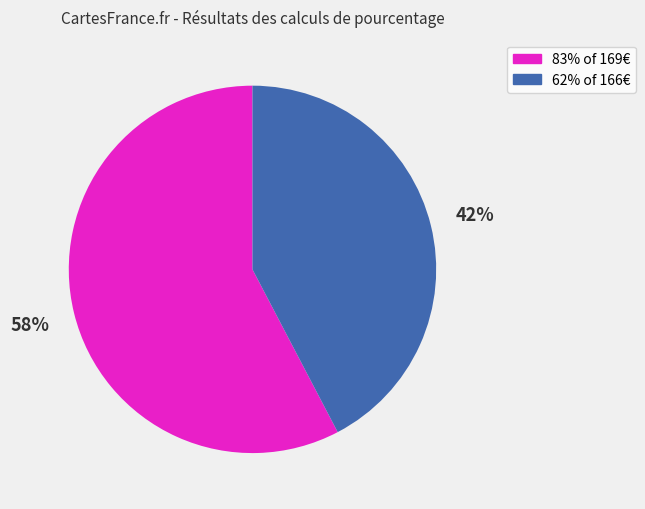

Is there any slice that represents more than half of the pie?

Yes